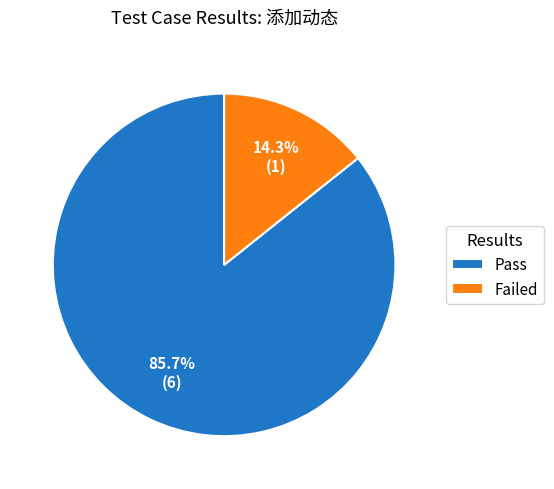

True or false: Failed accounts for 4% of the total.

False